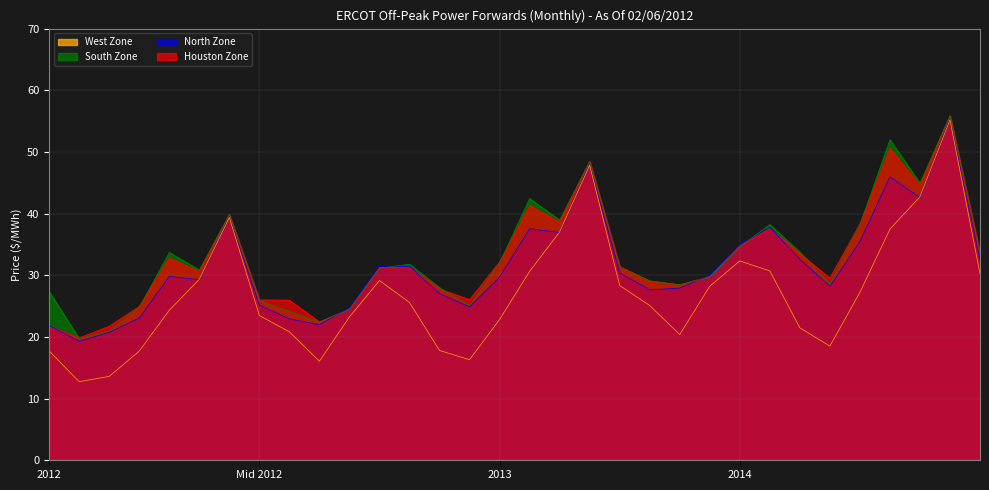

What are all the series names shown in the legend?

West Zone, South Zone, North Zone, Houston Zone